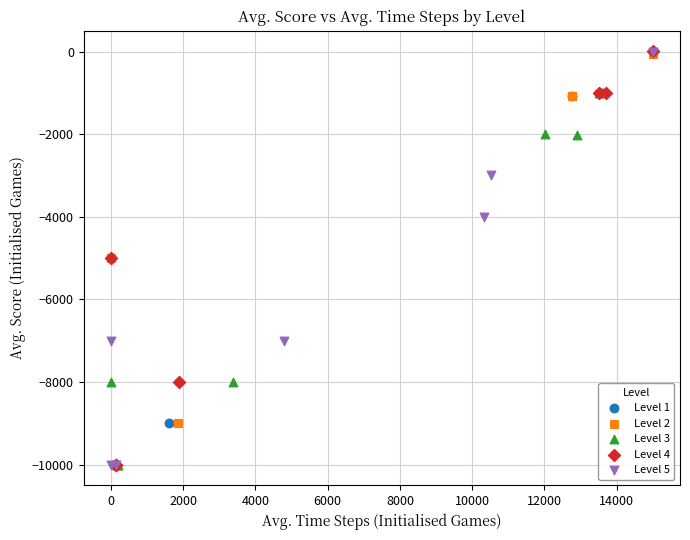

What are all the series names shown in the legend?

Level 1, Level 2, Level 3, Level 4, Level 5